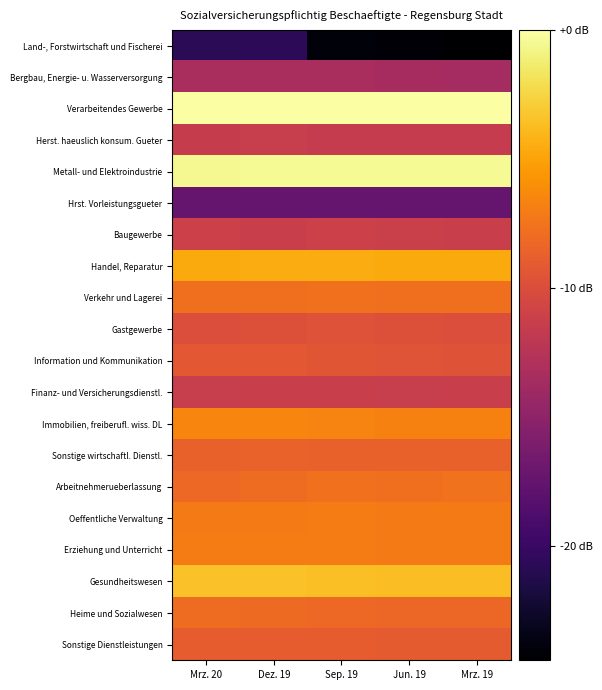

How many series are shown in this chart?

20